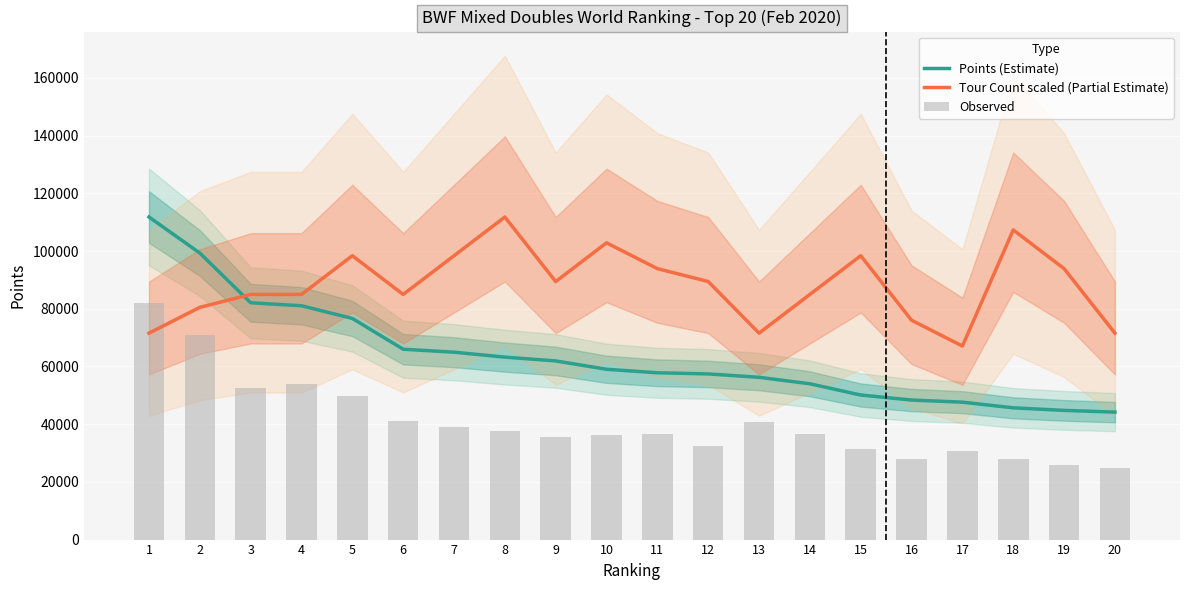

At which label is Points (Estimate) closest to 77990?

5